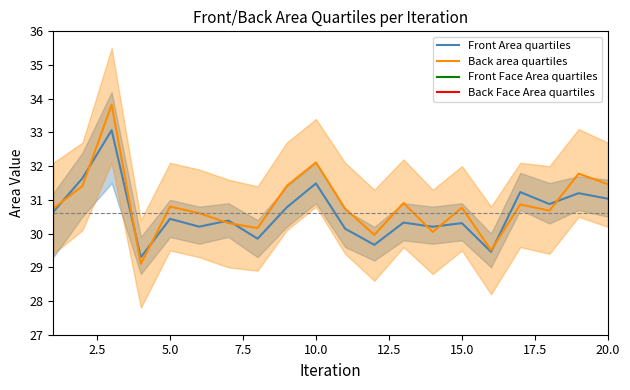

What is the value of the Front Area quartiles point at the 3rd from the left?

33.1